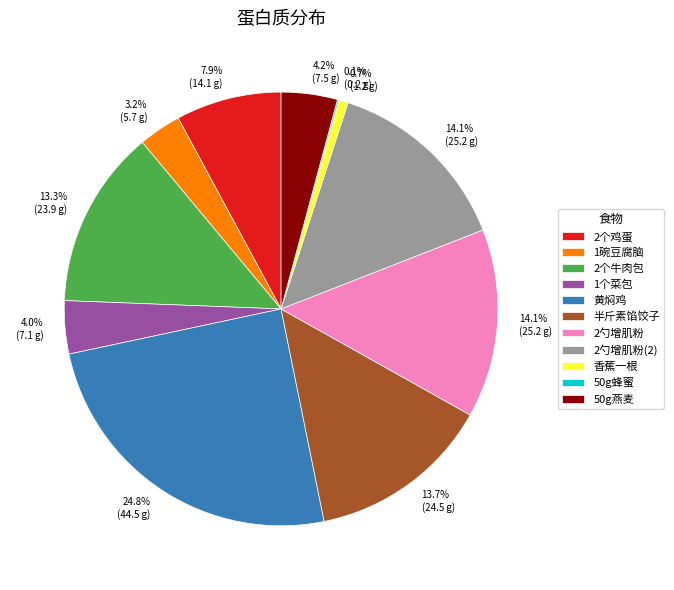

Is it true that 黄焖鸡 is 25% of the pie?

True